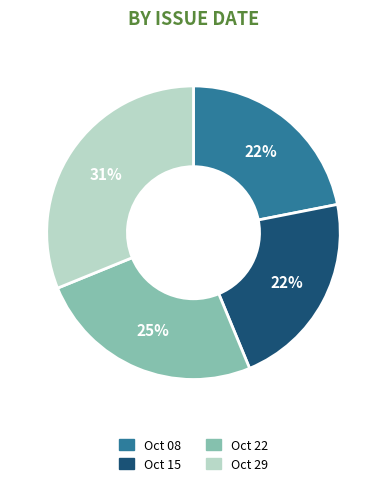

To the nearest percent, what is the difference between the largest and smallest slice percentages?

9%